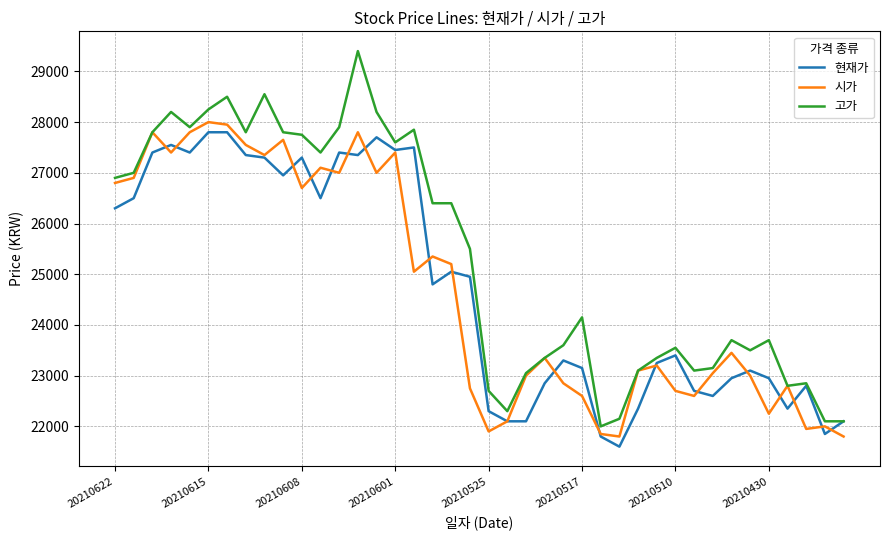

What is the smallest value displayed?

21600